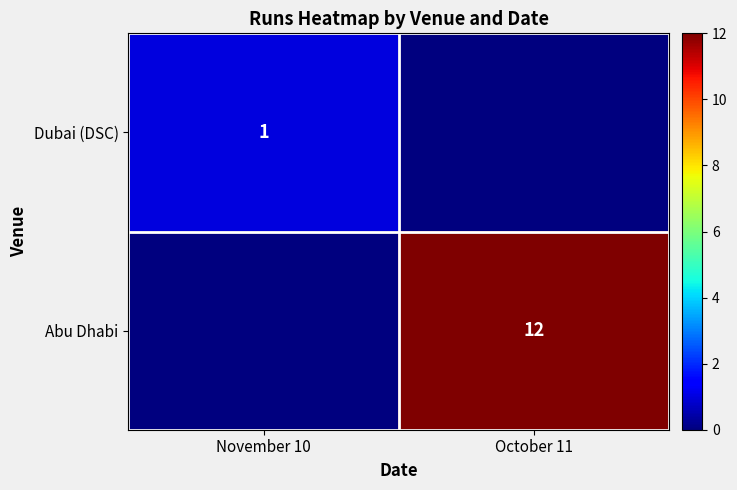

What is the difference between the highest and lowest values at November 10?

1